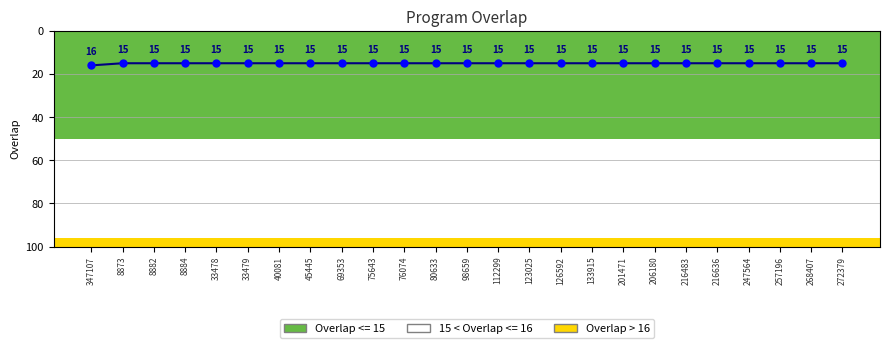

Does the chart display data point markers on the line(s)?

Yes